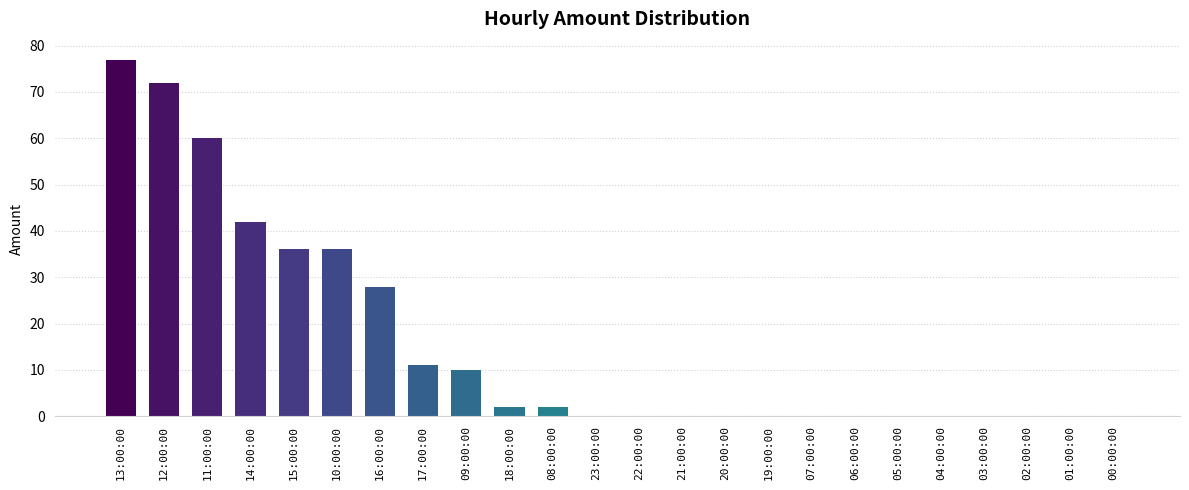

What is the greatest value displayed?

77